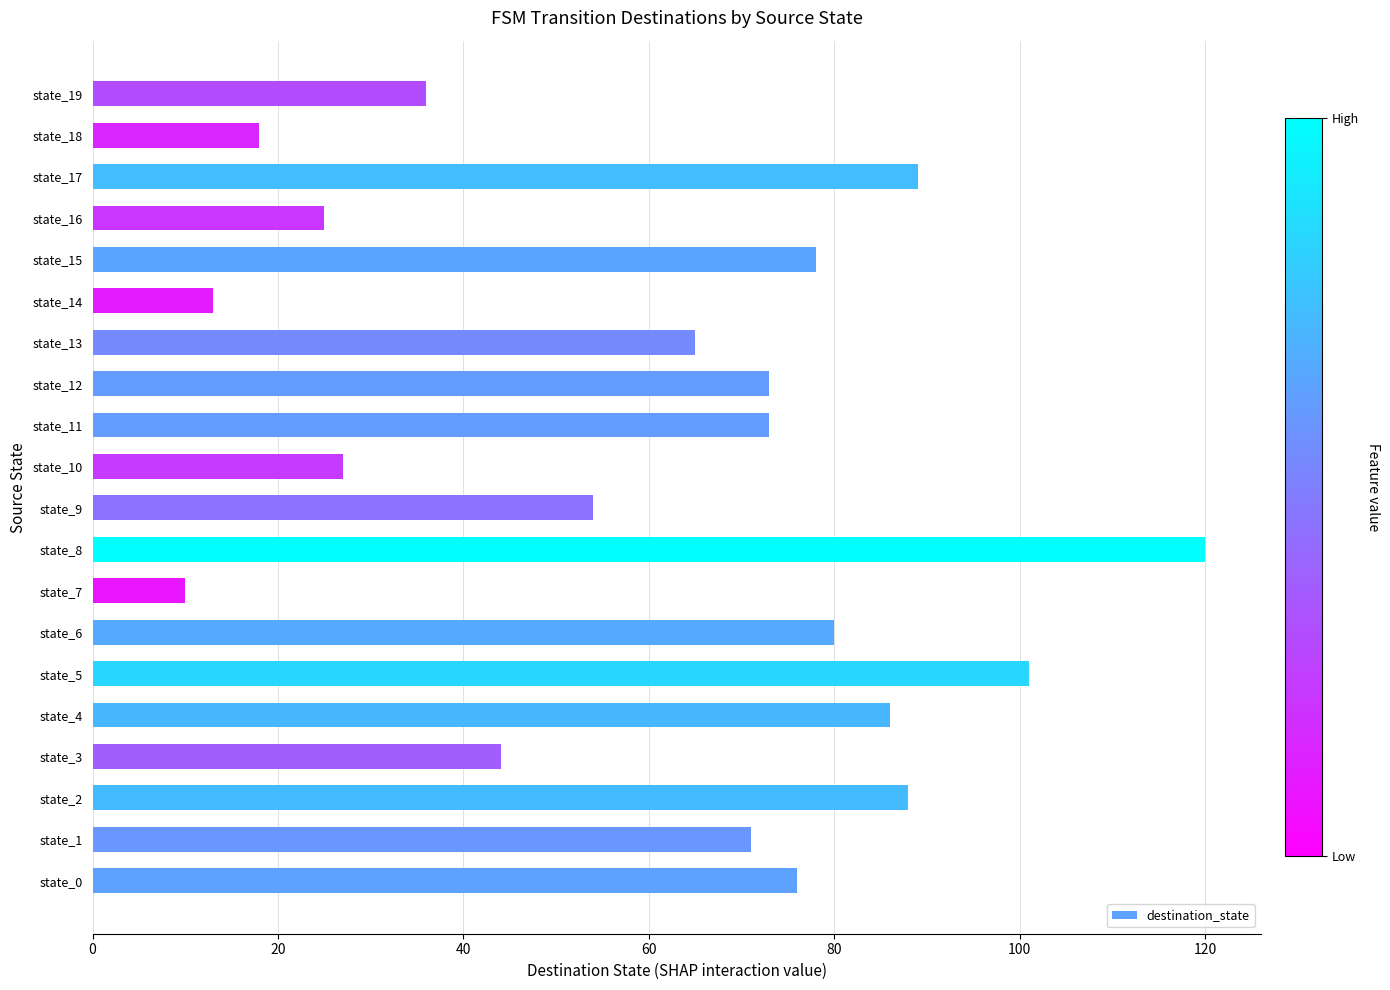

Count the number of data series in this chart.

1